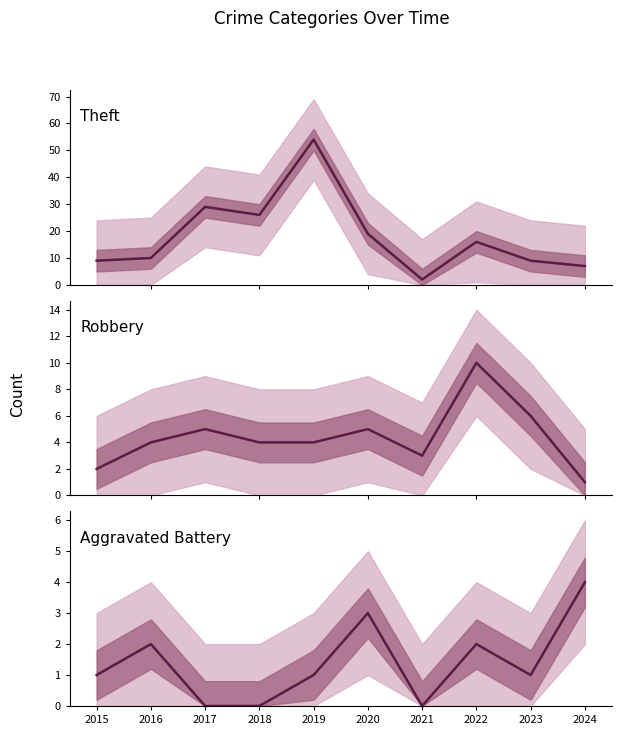

Between 2018 and 2020, which is larger?

2018